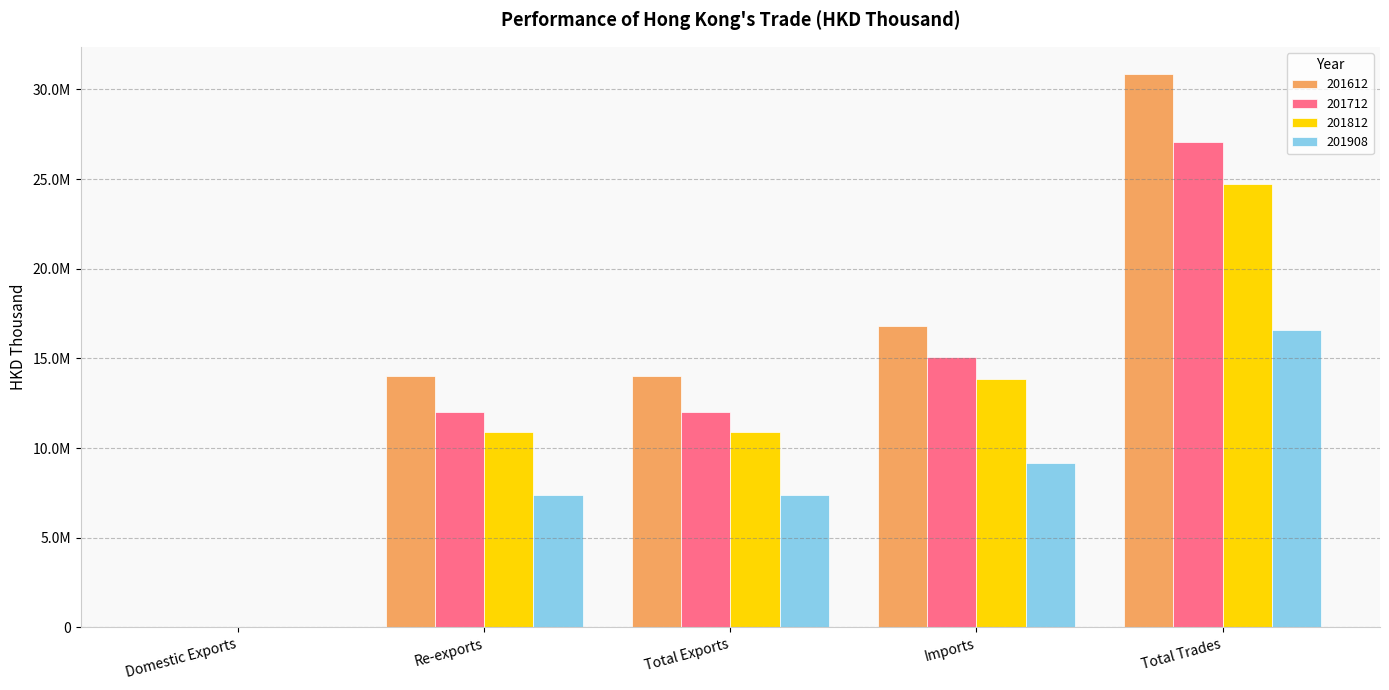

What are all the series names shown in the legend?

201612, 201712, 201812, 201908